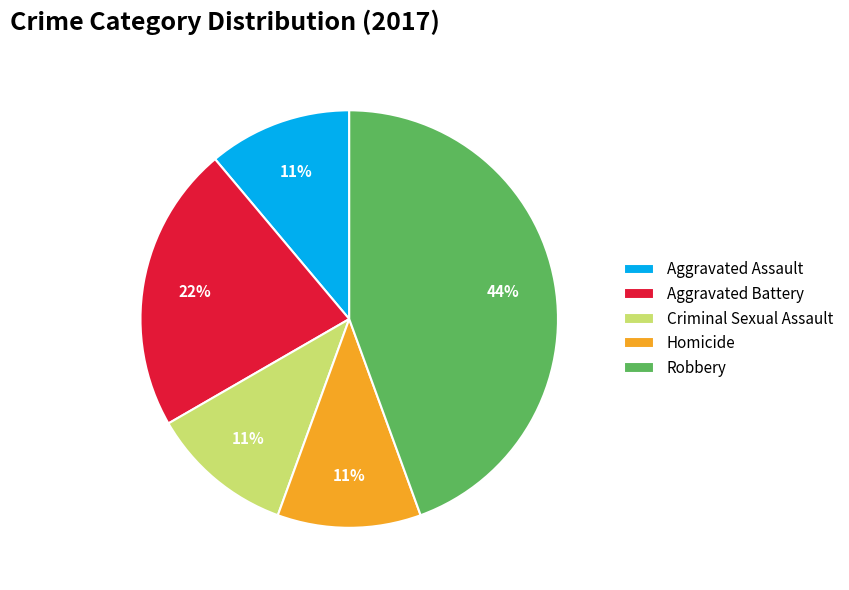

How many slices are in this pie chart?

5